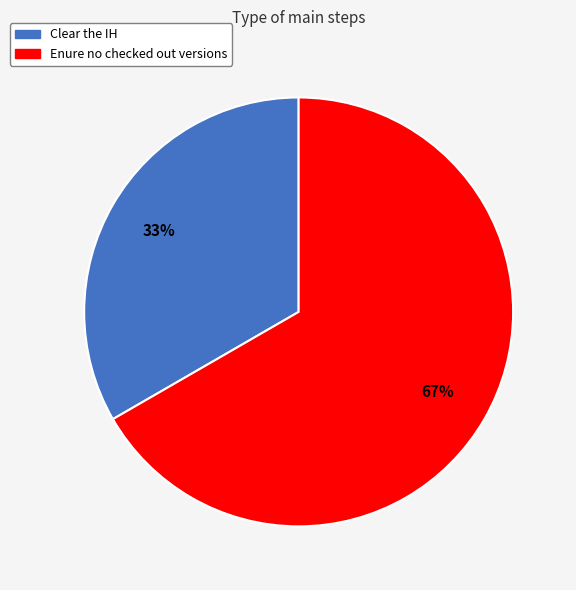

Do Clear the IH and Enure no checked out versions together represent more than half of the pie?

Yes